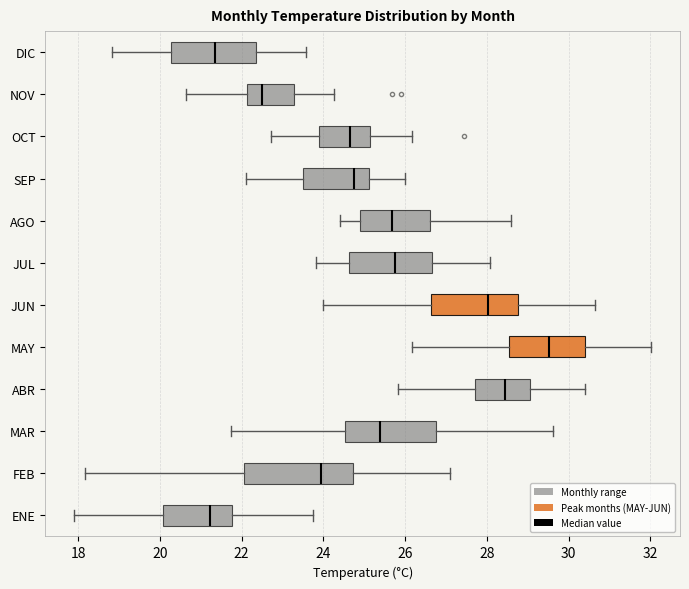

Reading bottom to top, transcribe this box plot: for each box, give where its median line is, the range the box spans, and where its two whiskers end, as read against the x-axis. The values are not printed on the chart, so give them approximately, as read against the axis.

ENE: median 21.2, box 20.0 to 21.8, whiskers 18.0 to 23.8
FEB: median 24.0, box 22.0 to 24.8, whiskers 18.2 to 27.2
MAR: median 25.4, box 24.6 to 26.8, whiskers 21.8 to 29.6
ABR: median 28.4, box 27.8 to 29.0, whiskers 25.8 to 30.4
MAY: median 29.6, box 28.6 to 30.4, whiskers 26.2 to 32.0
JUN: median 28.0, box 26.6 to 28.8, whiskers 24.0 to 30.6
JUL: median 25.8, box 24.6 to 26.6, whiskers 23.8 to 28.0
AGO: median 25.6, box 24.8 to 26.6, whiskers 24.4 to 28.6
SEP: median 24.8, box 23.6 to 25.2, whiskers 22.2 to 26.0
OCT: median 24.6, box 23.8 to 25.2, whiskers 22.8 to 26.2
NOV: median 22.6, box 22.2 to 23.2, whiskers 20.6 to 24.2
DIC: median 21.4, box 20.2 to 22.4, whiskers 18.8 to 23.6